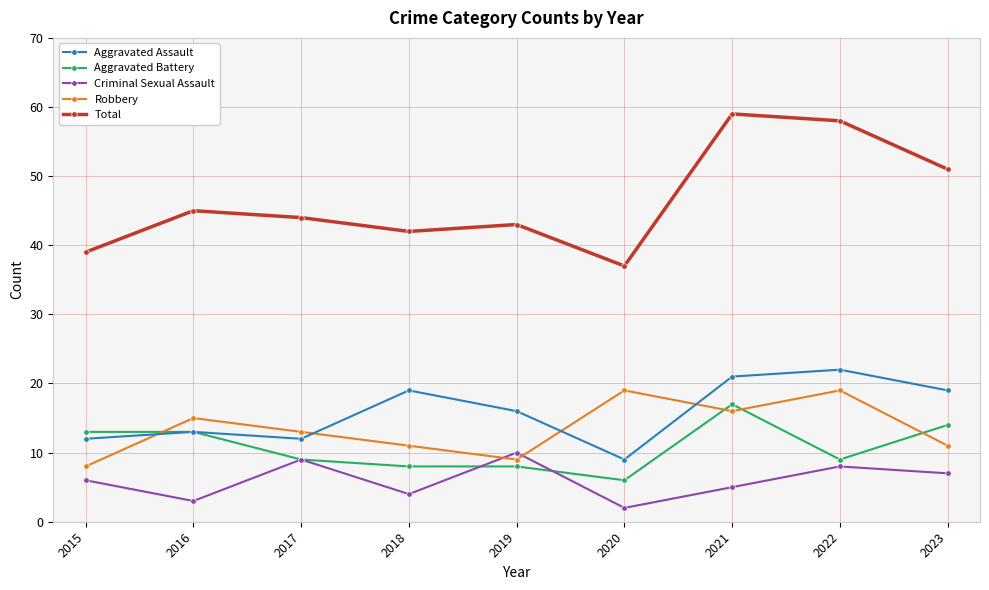

Reading left to right, extract all data points from this chart.

Aggravated Assault: 12	13	12	19	16	9	21	22	19
Aggravated Battery: 13	13	9	8	8	6	17	9	14
Criminal Sexual Assault: 6	3	9	4	10	2	5	8	7
Robbery: 8	15	13	11	9	19	16	19	11
Total: 39	45	44	42	43	37	59	58	51